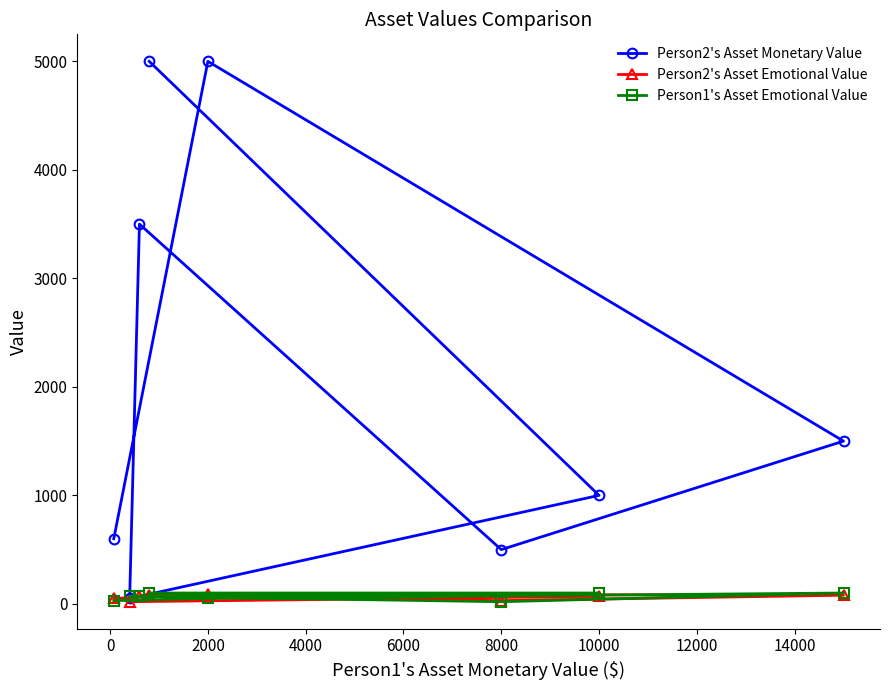

Which series has the largest total across all categories?

Person2's Asset Monetary Value